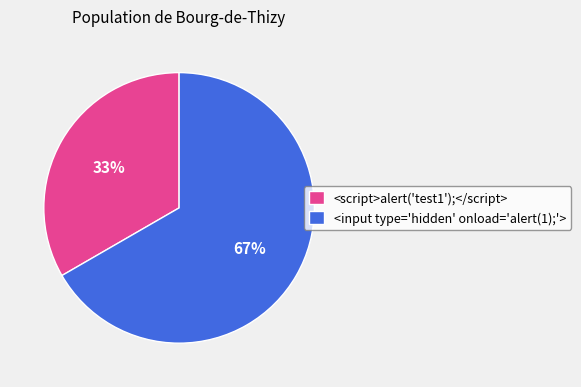

To the nearest percent, what portion does <script>alert('test1');</script> represent?

33%